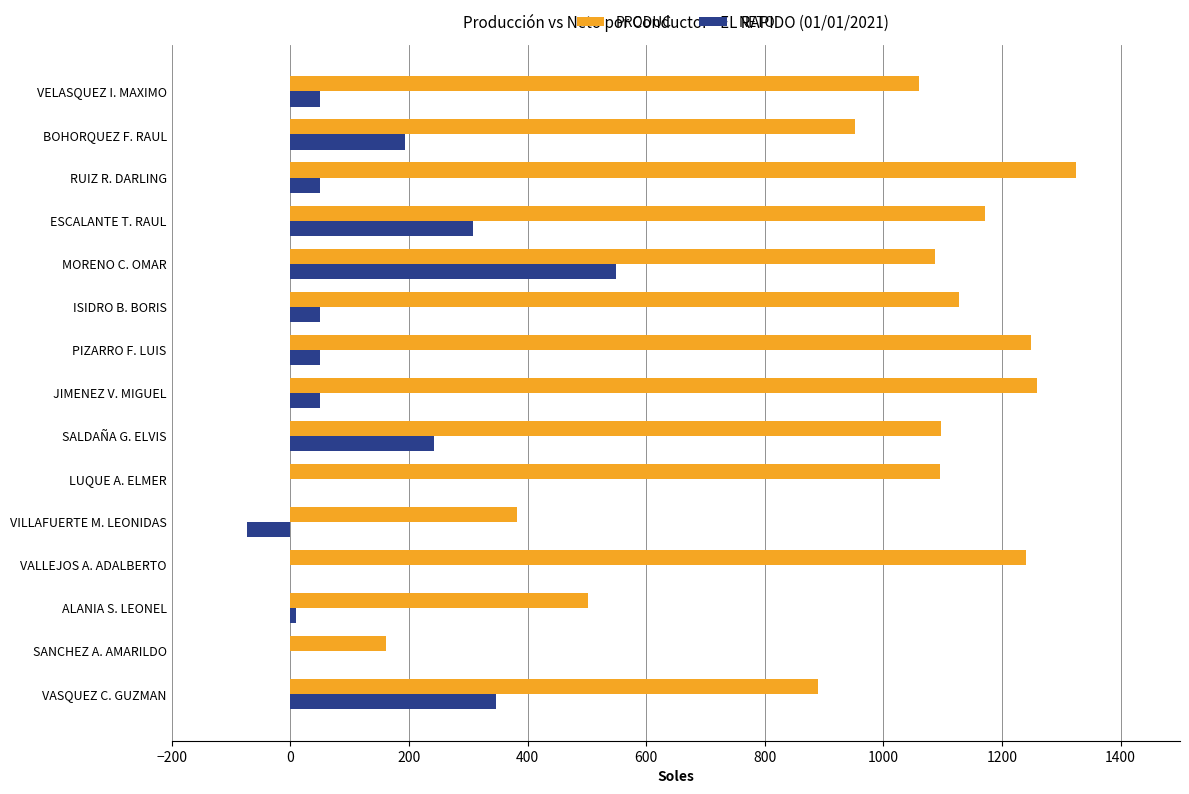

Is it true that PRODUC equals 1261.1 at BOHORQUEZ F. RAUL?

False